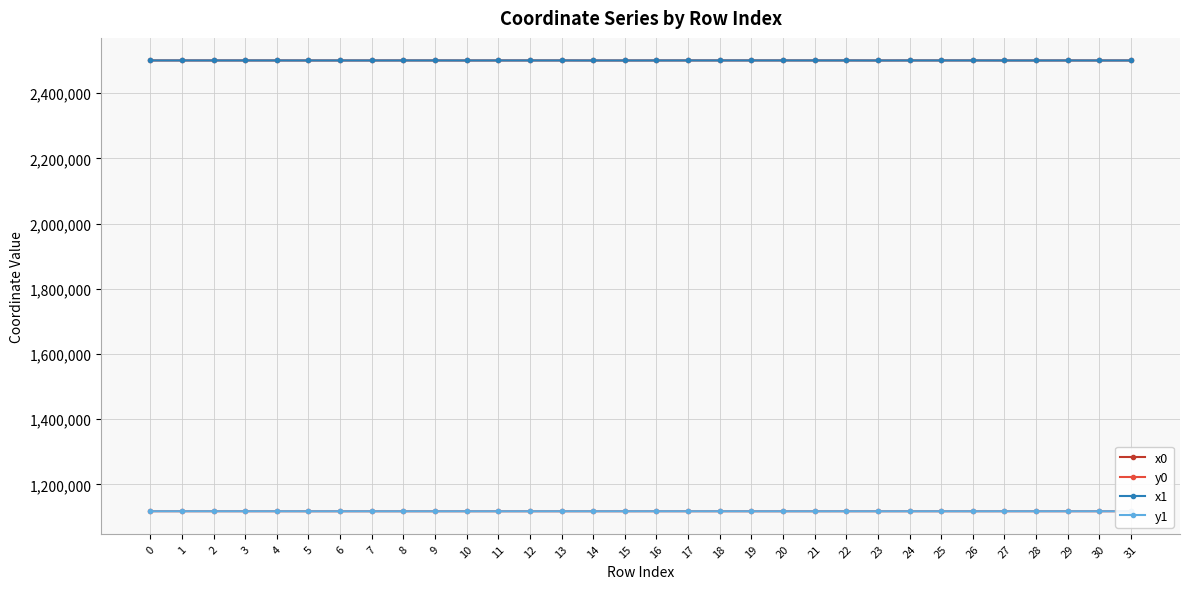

True or false: y1 and x0 cross at least once.

False